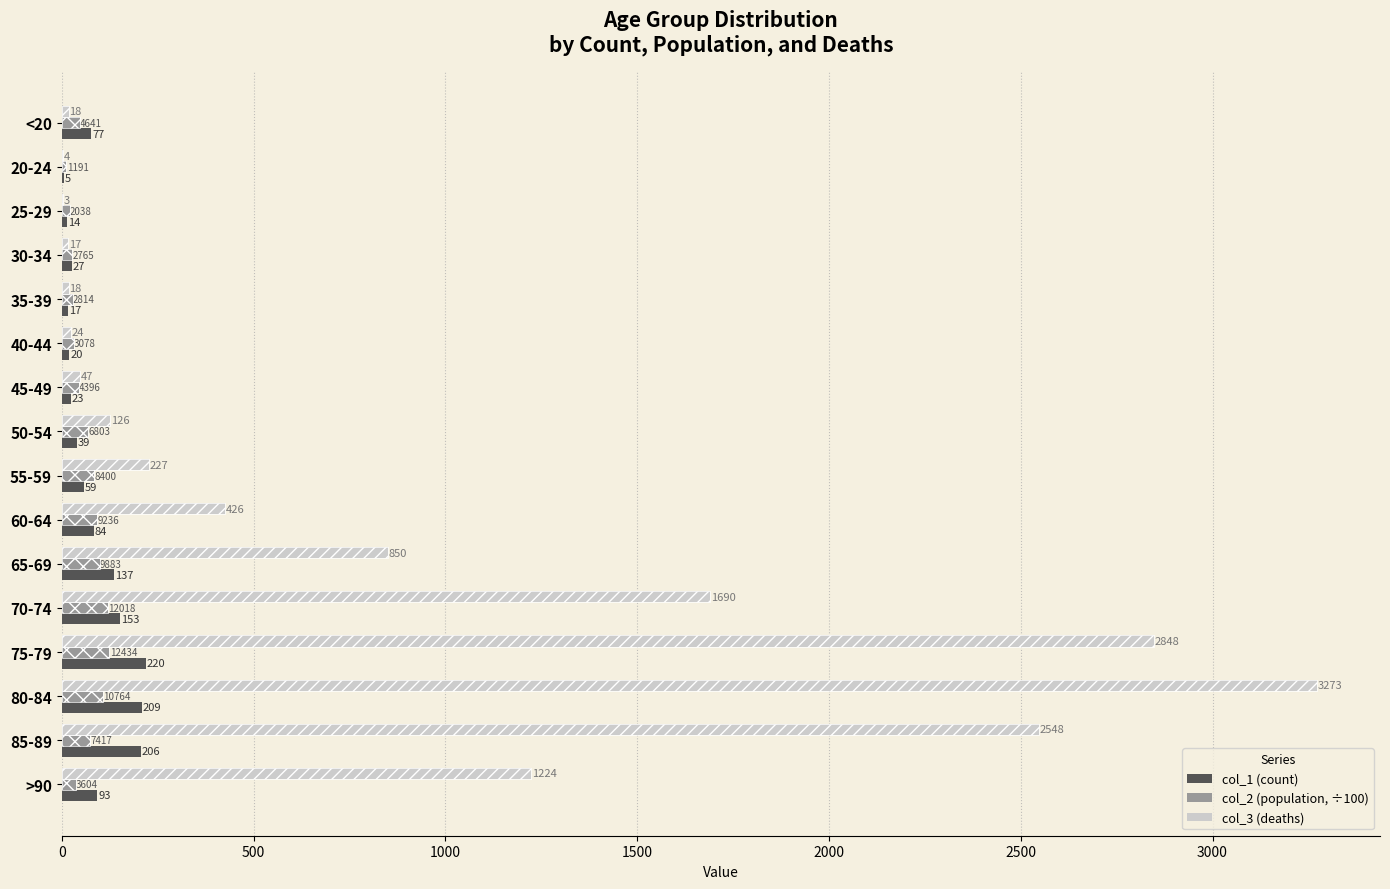

True or false: col_1 (count) has a value of 1.5 at 20-24.

False